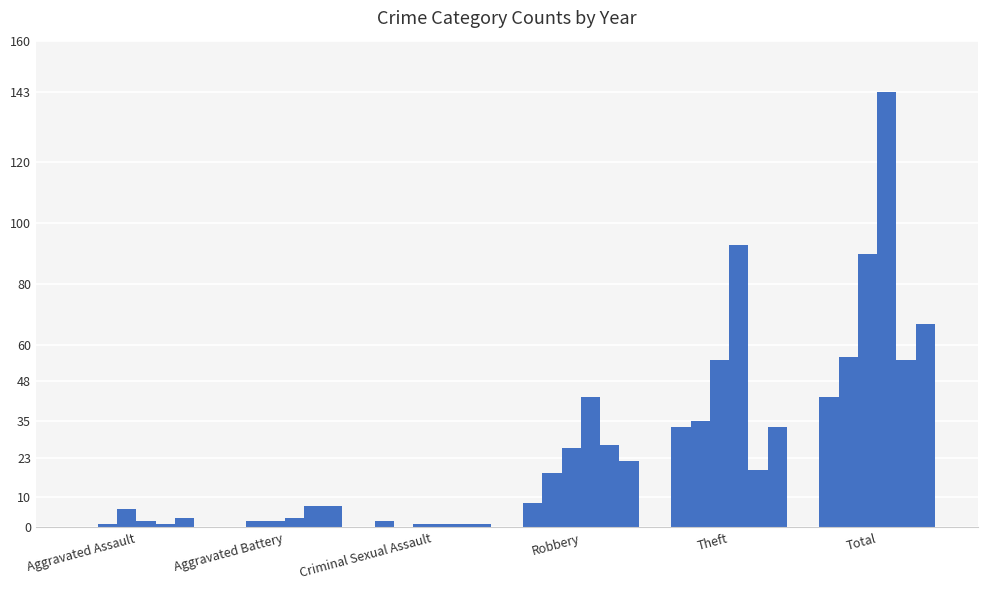

Count the number of categories in the chart.

6